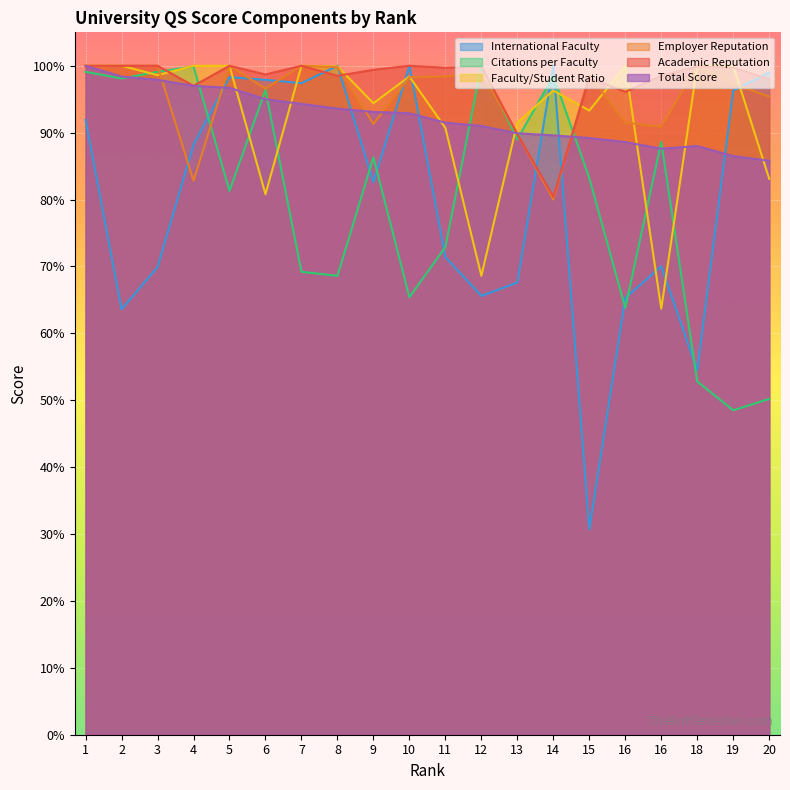

What are all the series names shown in the legend?

International Faculty, Citations per Faculty, Faculty/Student Ratio, Employer Reputation, Academic Reputation, Total Score